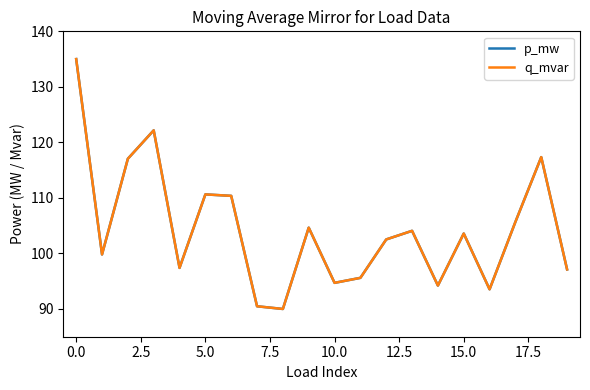

Does the chart have visible grid lines?

No